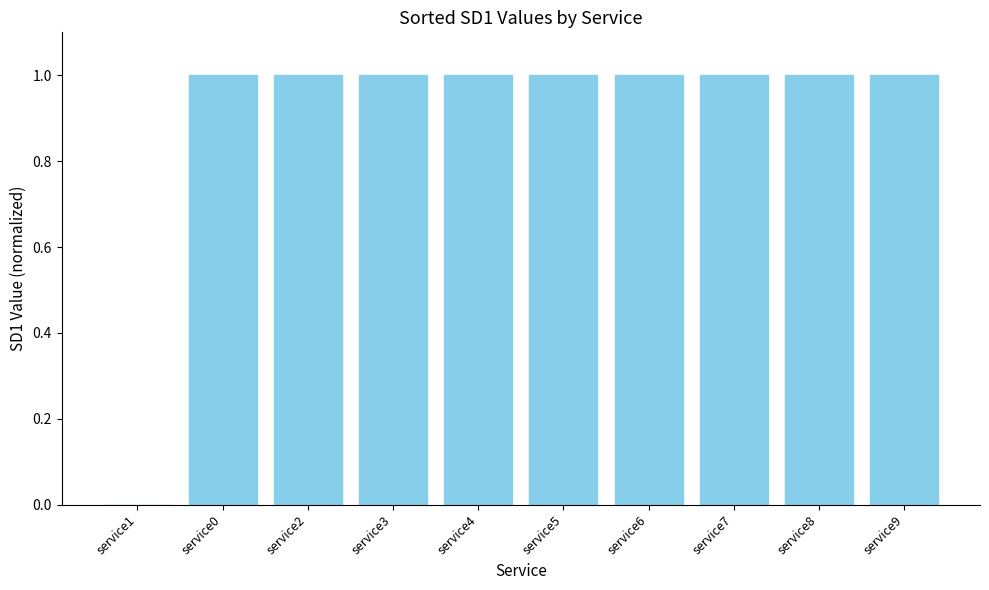

What is the sum of all values?

9